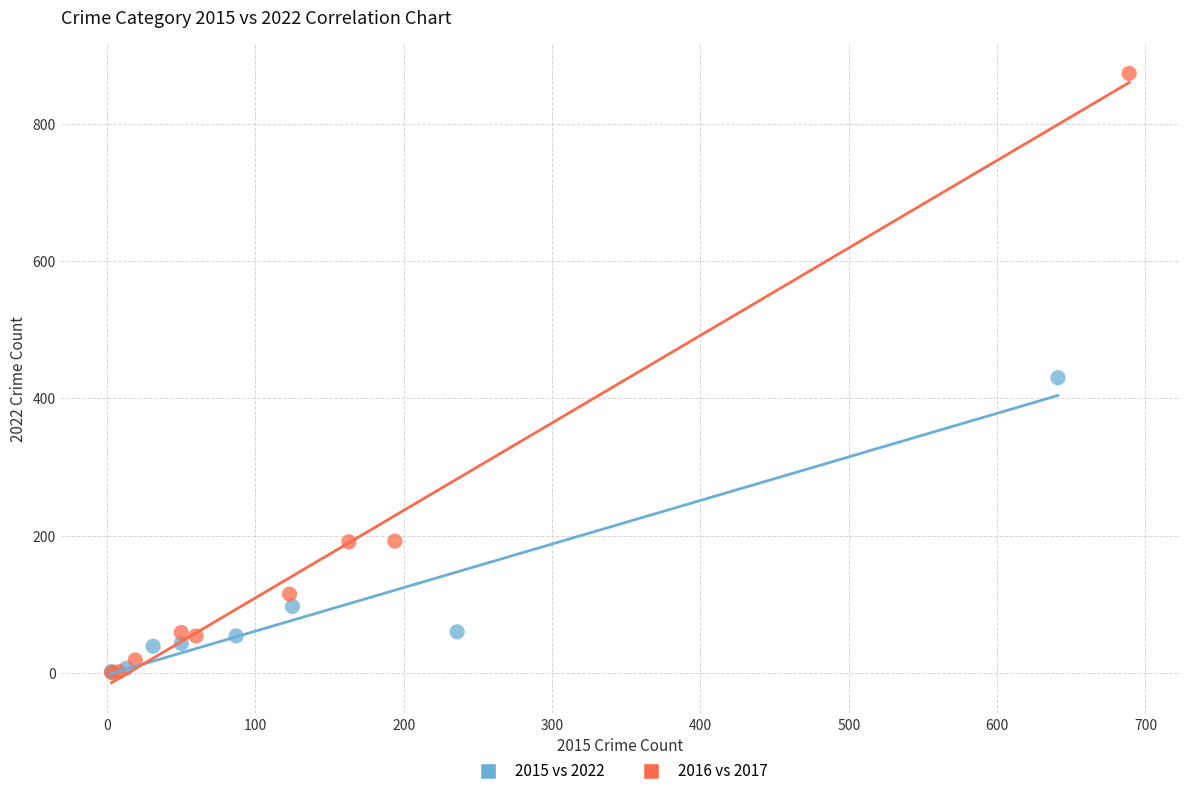

Which series has the largest Y range (max minus min)?

2016 vs 2017